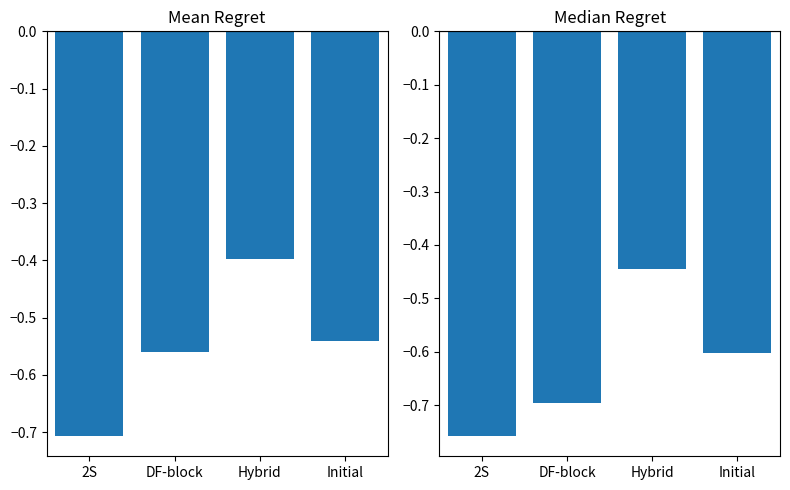

What position from the left is Hybrid?

3